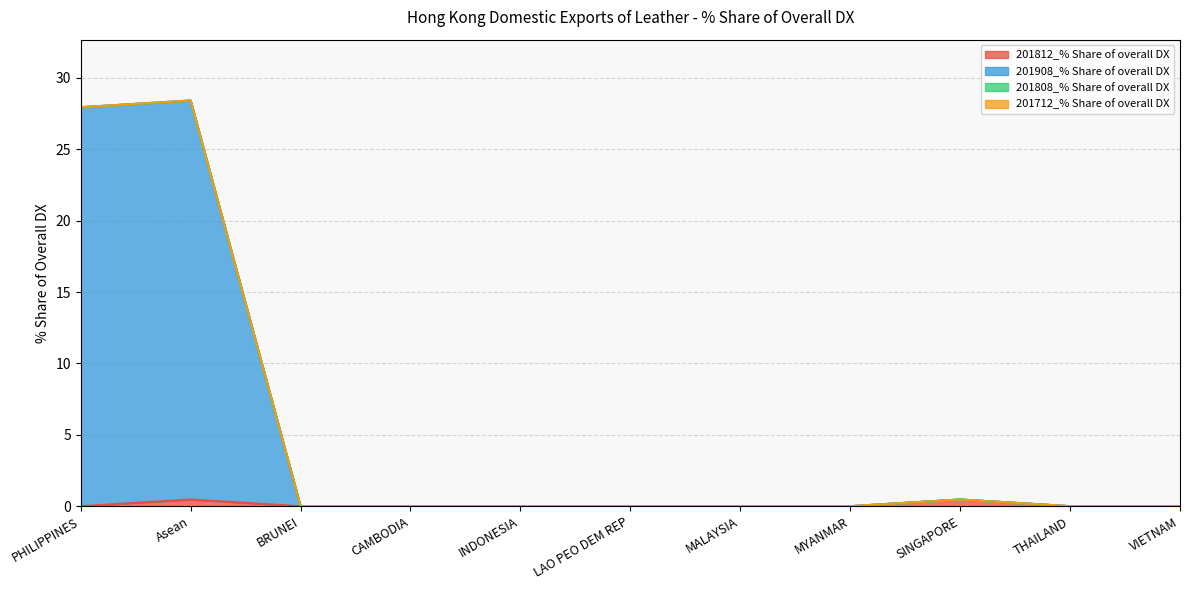

What position from the right is INDONESIA?

7